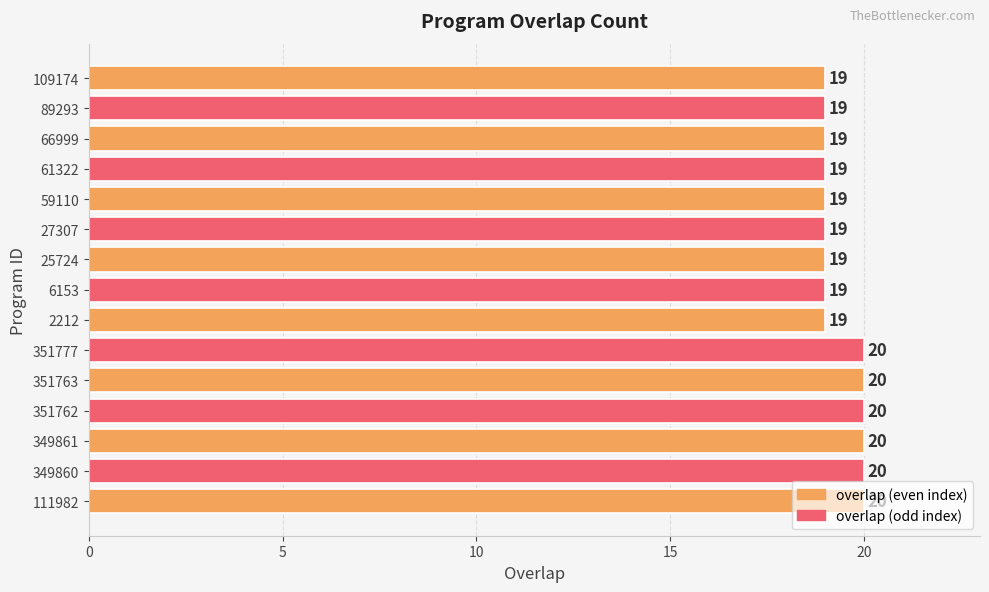

Count the number of categories in the chart.

15